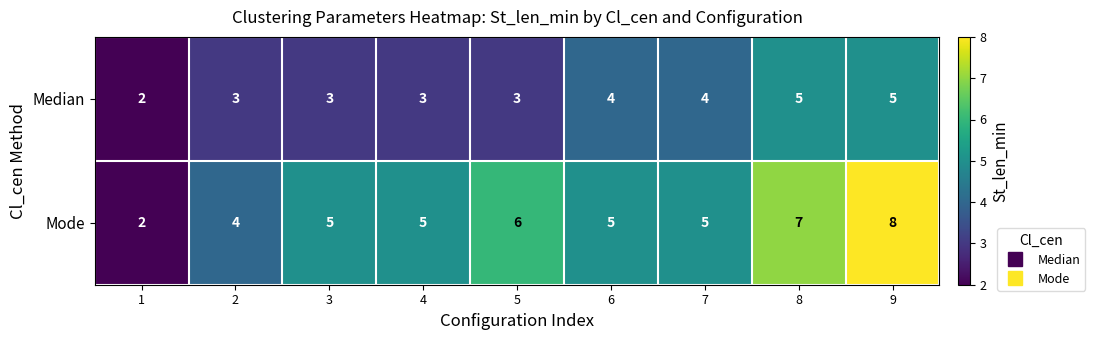

Count the Median values in the range 3 to 4.

6